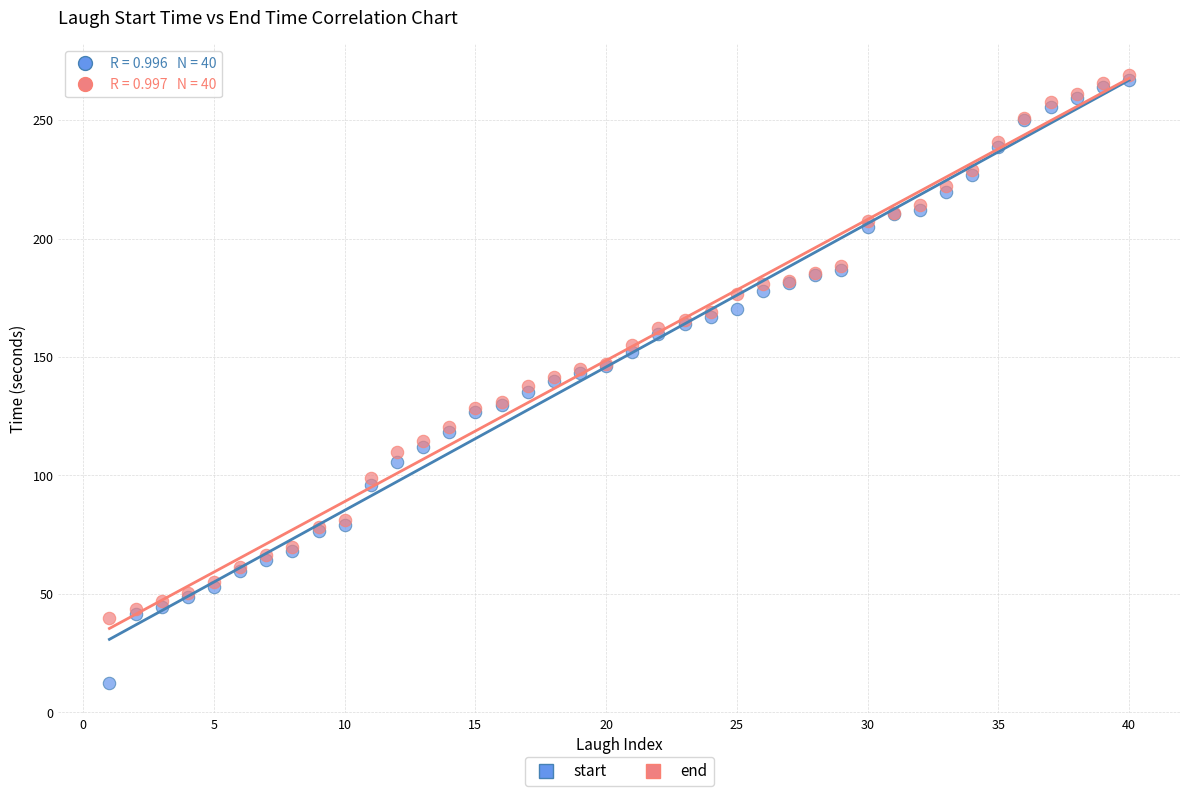

Which series contains the lowest Y value?

start